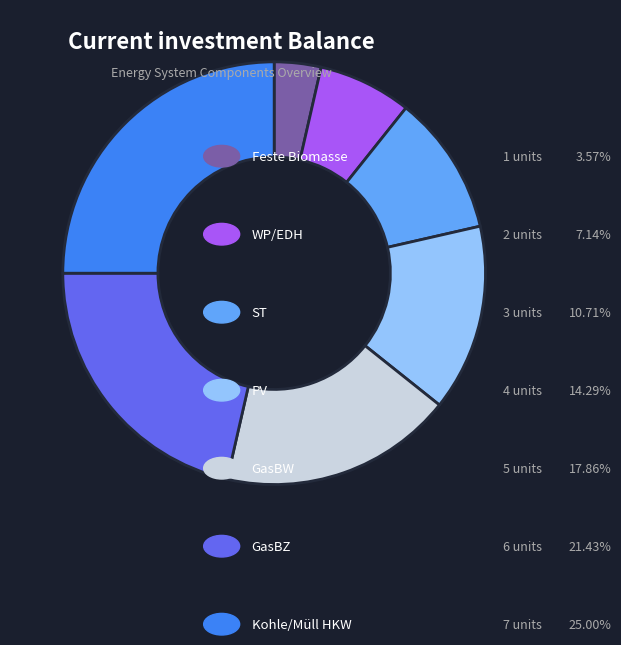

Does any single category account for the majority?

No